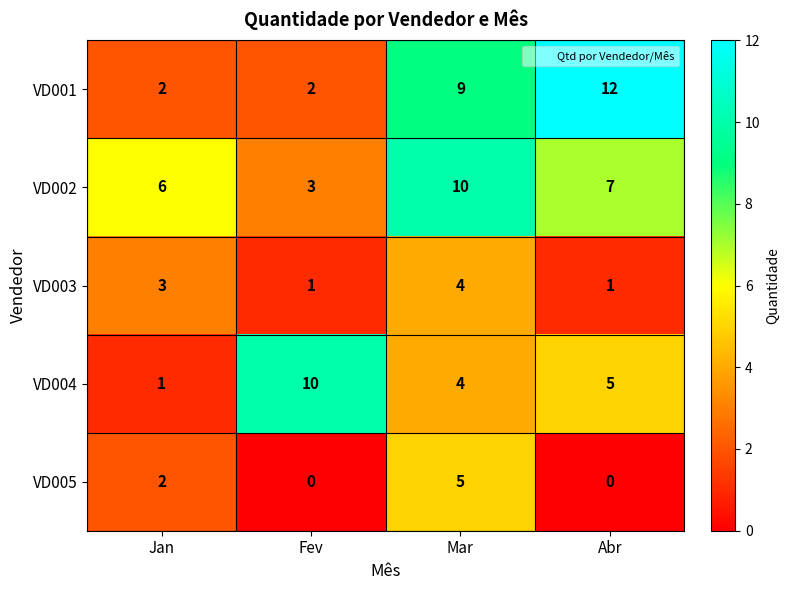

Reading right to left, extract all data points from this chart.

VD001: Abr=12	Mar=9	Fev=2	Jan=2
VD002: Abr=7	Mar=10	Fev=3	Jan=6
VD003: Abr=1	Mar=4	Fev=1	Jan=3
VD004: Abr=5	Mar=4	Fev=10	Jan=1
VD005: Abr=0	Mar=5	Fev=0	Jan=2